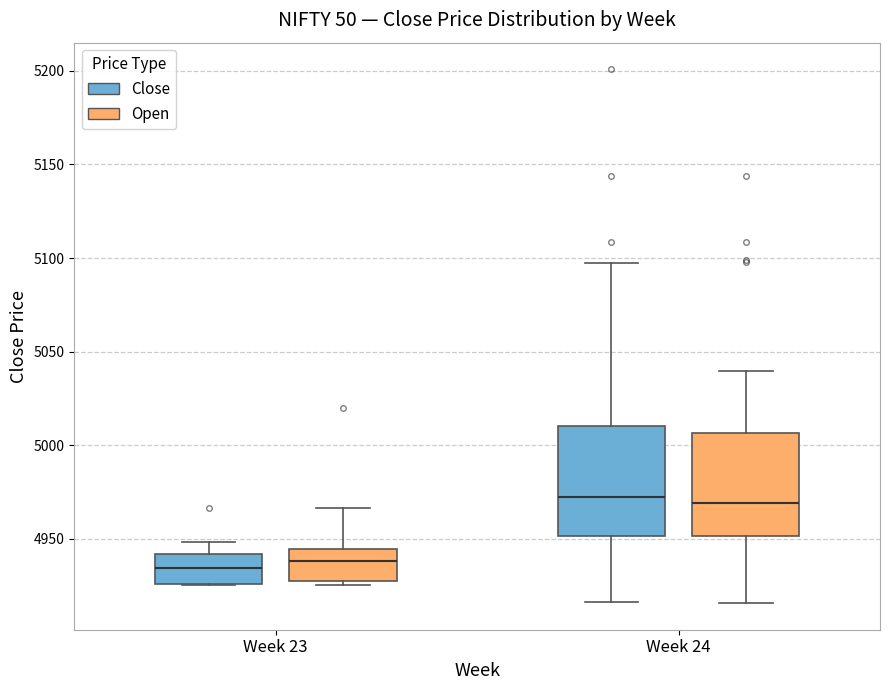

Reading left to right, transcribe this box plot: for each box, give where its median line is, the range the box spans, and where its two whiskers end, as read against the y-axis. The values are not printed on the chart, so give them approximately, as read against the axis.

Week 23 (Close): median 4935, box 4925 to 4940, whiskers 4925 to 4950
Week 23 (Open): median 4940, box 4925 to 4945, whiskers 4925 (just below the box's lower edge) to 4965
Week 24 (Close): median 4975, box 4950 to 5010, whiskers 4915 to 5095
Week 24 (Open): median 4970, box 4950 to 5005, whiskers 4915 to 5040